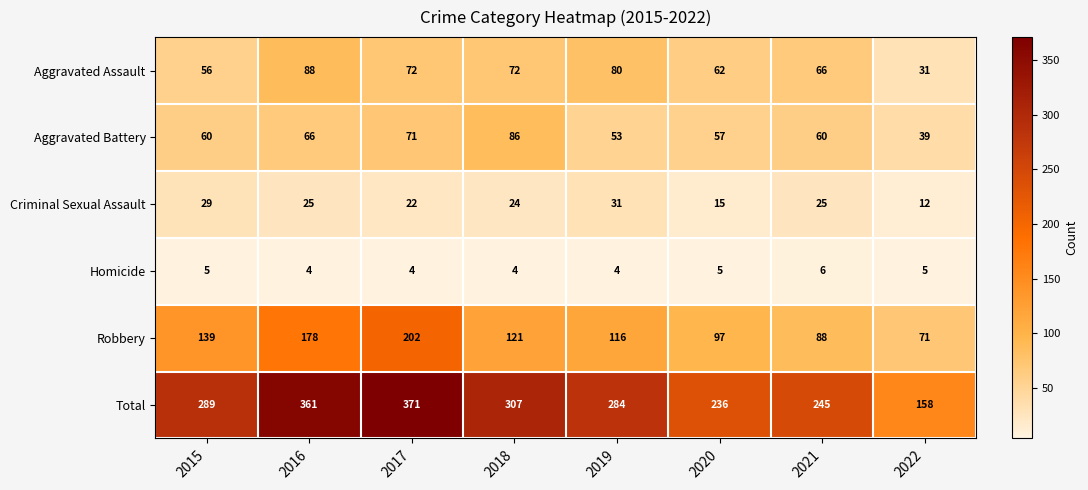

At how many categories does at least one series exceed 17?

8